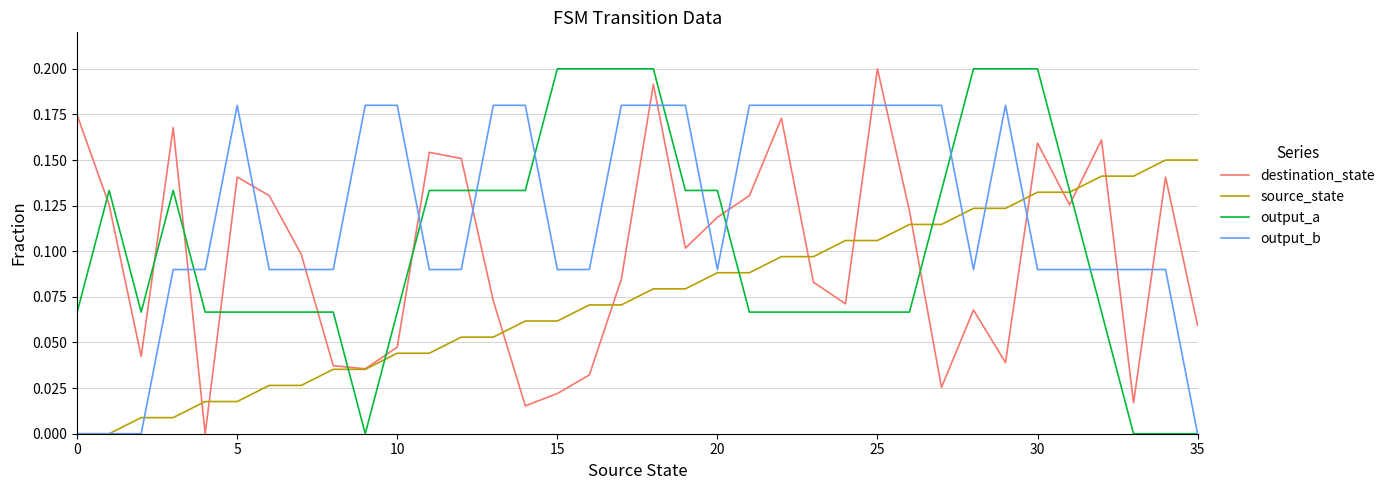

True or false: output_a and destination_state intersect in this chart.

True